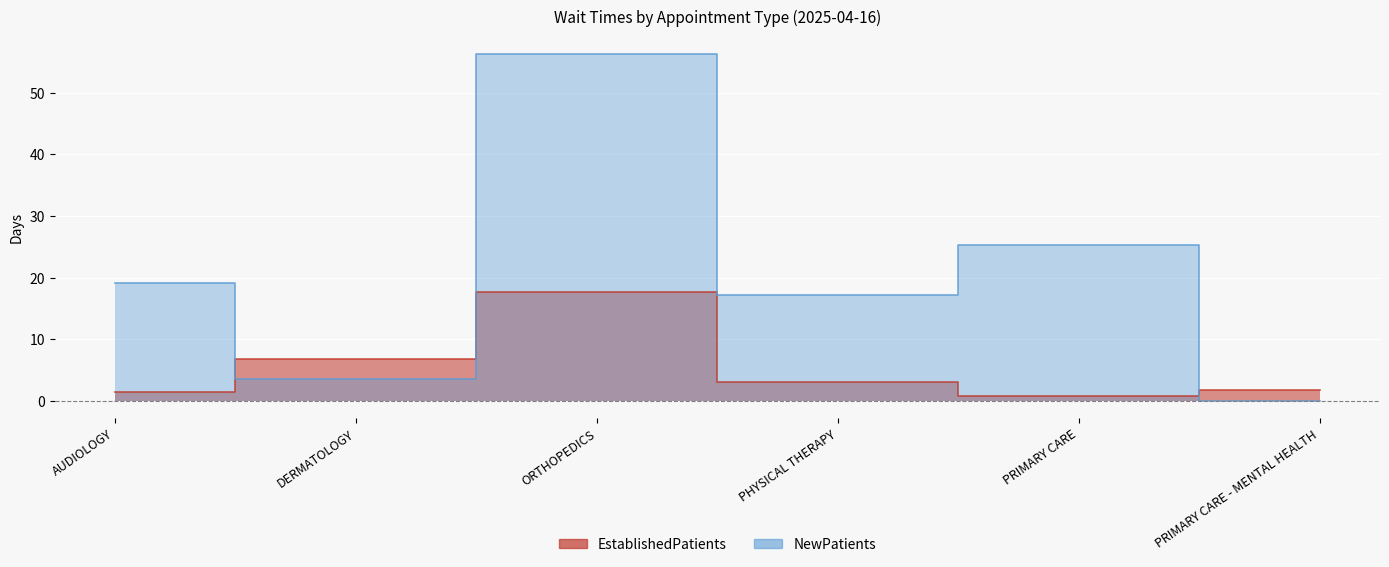

Count the number of categories in the chart.

6